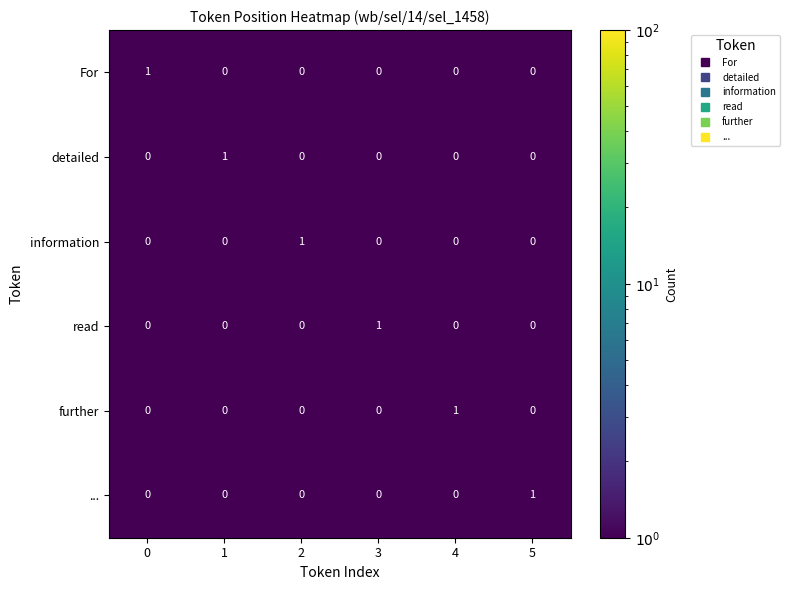

At how many categories does at least one series exceed 0?

6